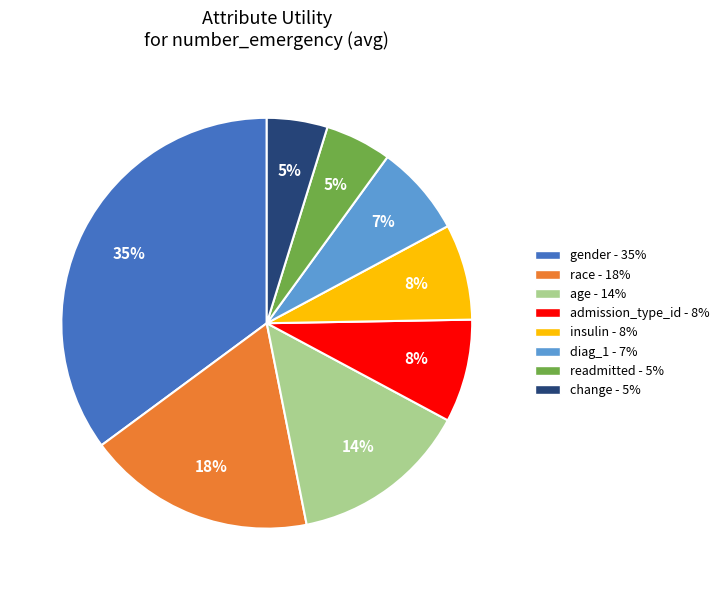

The gender slice represents 35% of the pie. True or false?

True